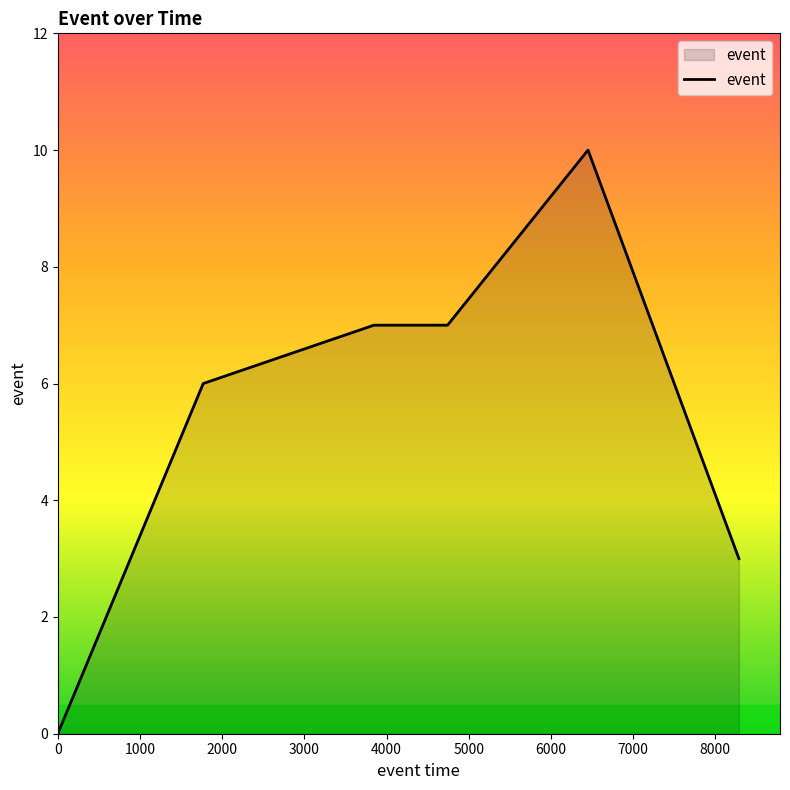

What is the greatest value displayed?

10